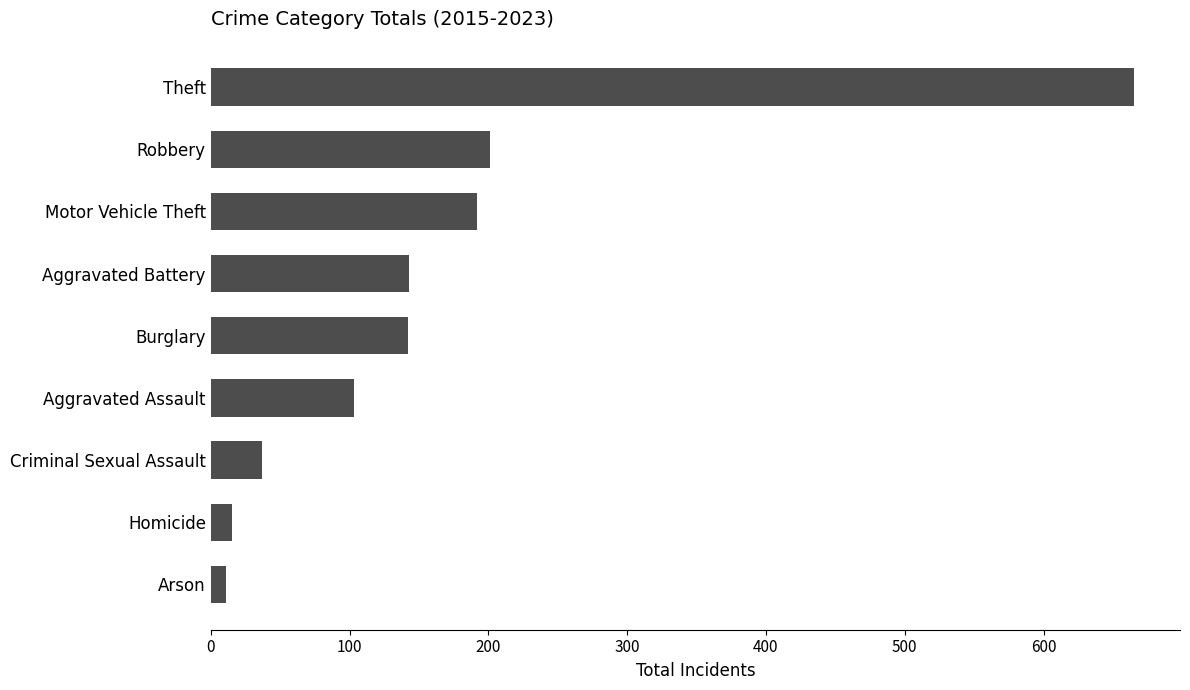

Between Aggravated Assault and Criminal Sexual Assault, which is larger?

Aggravated Assault